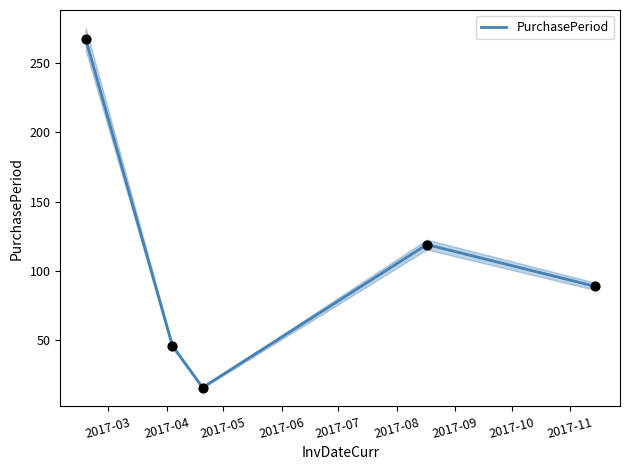

What is the ratio of the value at 2017-06 to the value at 2017-05?

7.4